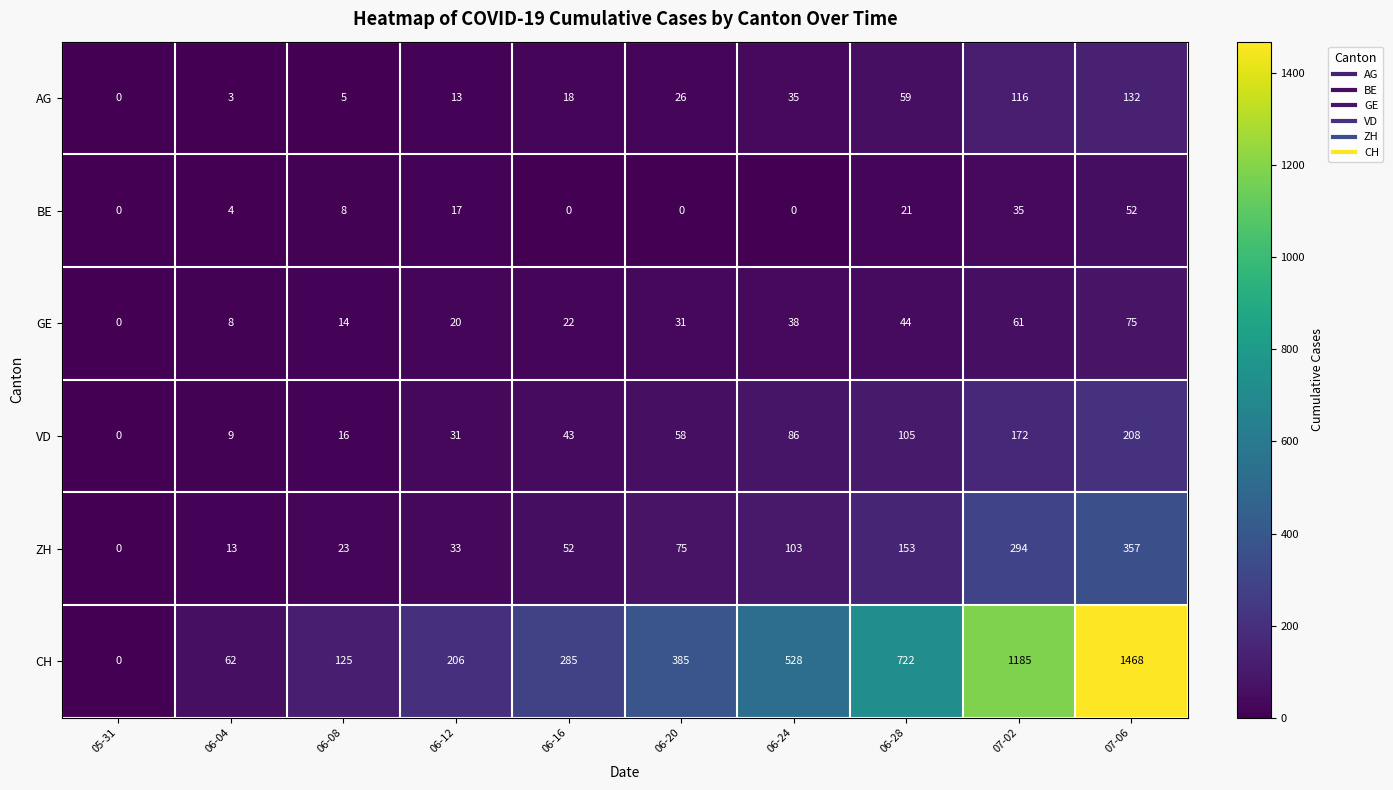

Which series changed the most between 06-12 and 07-02?

CH